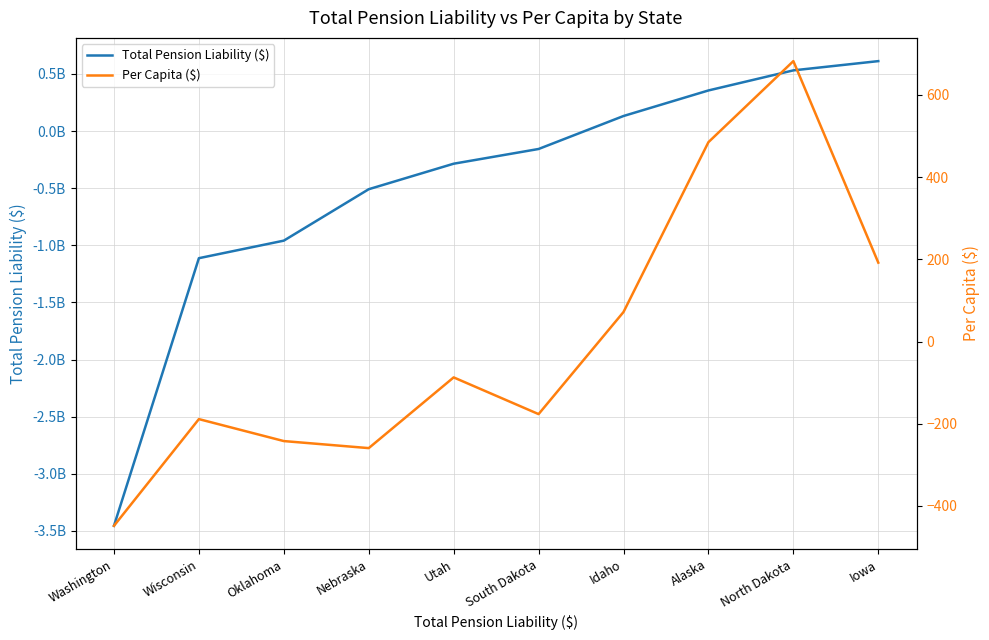

How many intersections are there between Total Pension Liability ($) and Per Capita ($)?

1